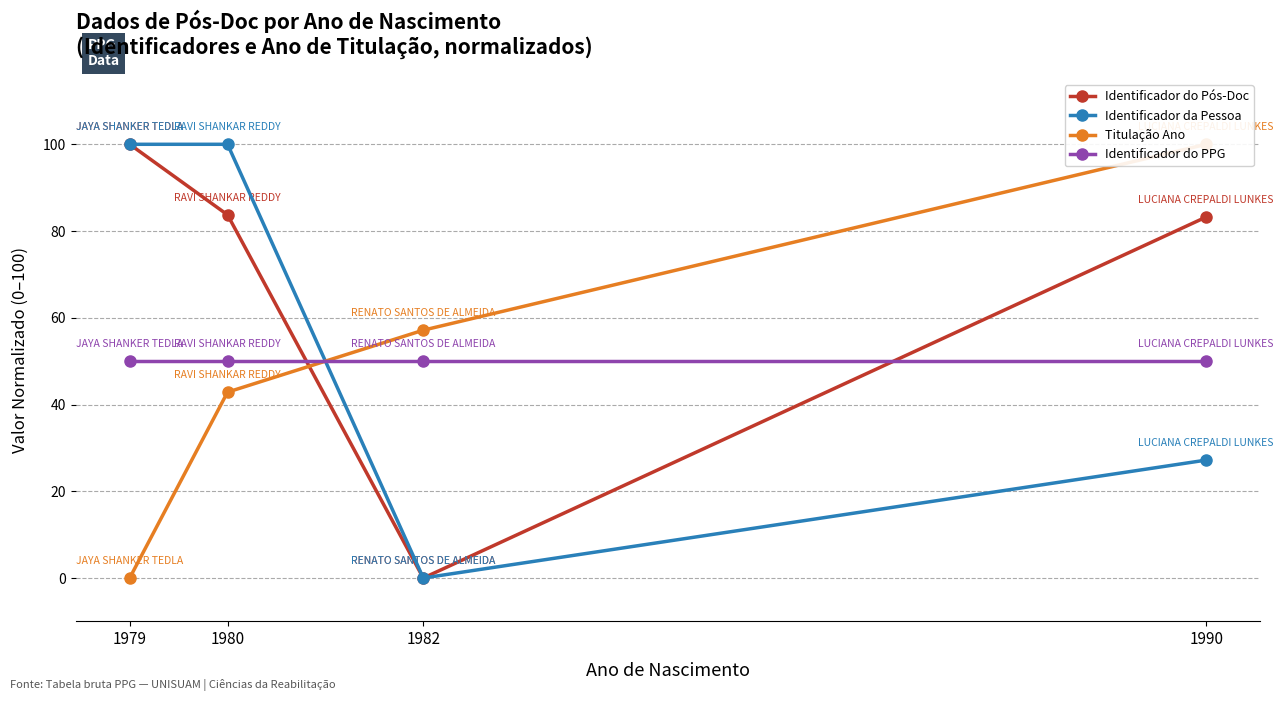

Does the chart display data point markers on the line(s)?

Yes